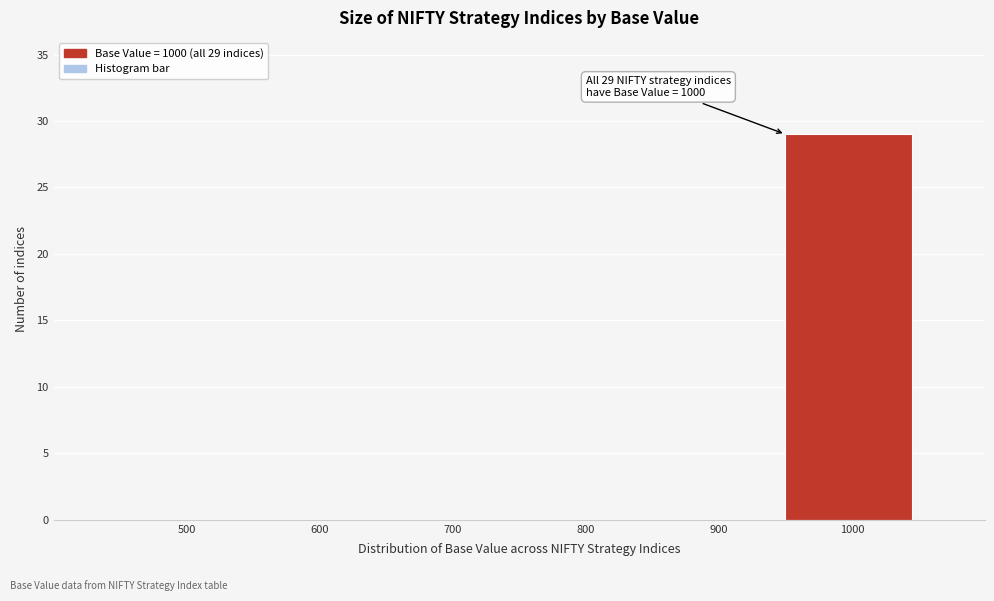

Reading left to right, extract all data points from this chart.

500=0	600=0	700=0	800=0	900=0	1000=29